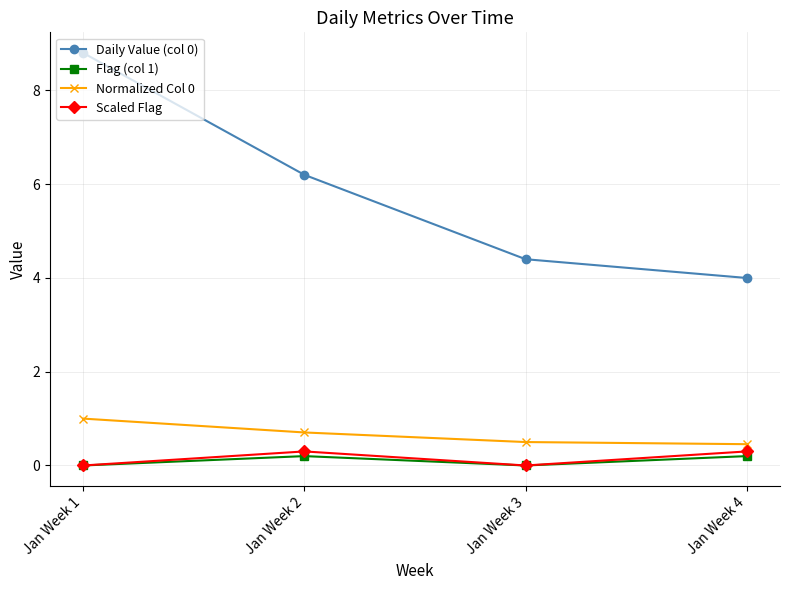

What is the difference between the second highest and second lowest values in the Normalized Col 0 series?

0.2